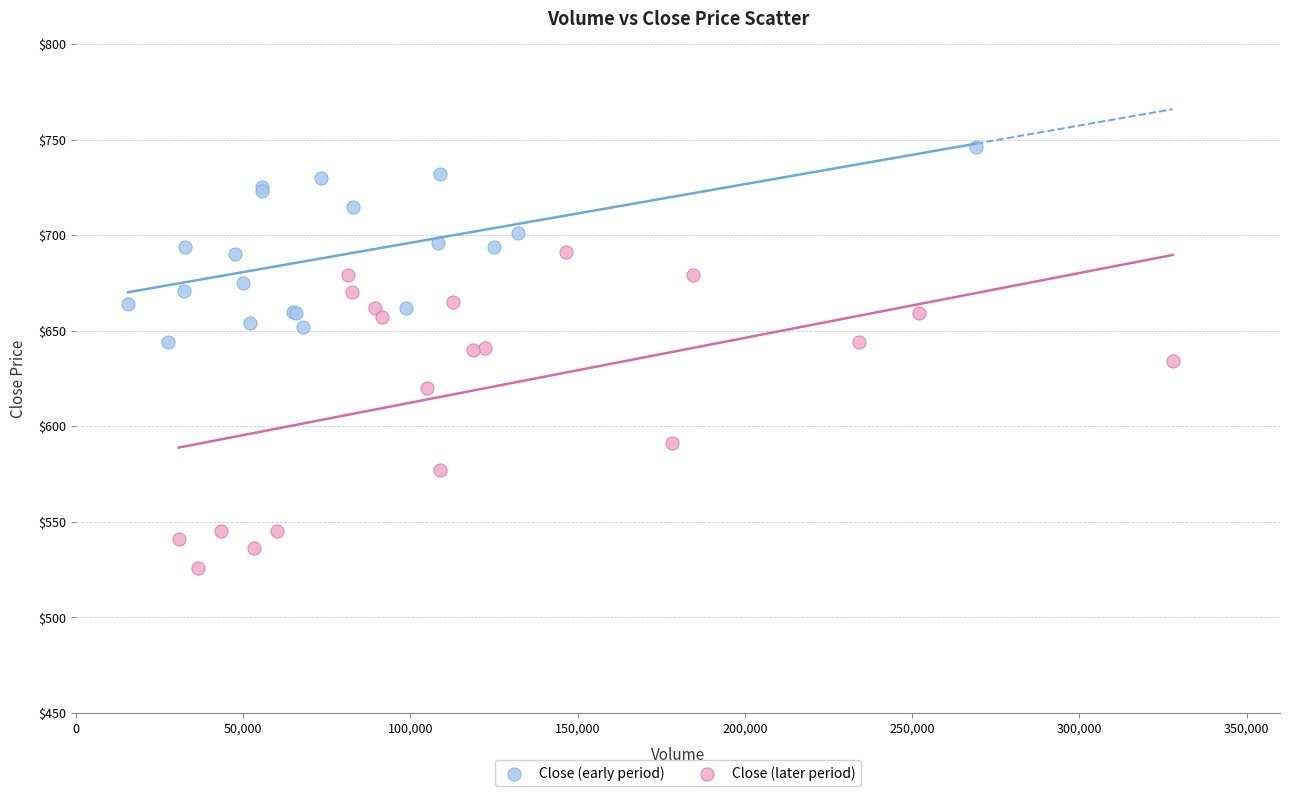

Which series reaches the maximum Y coordinate?

Close (early period)